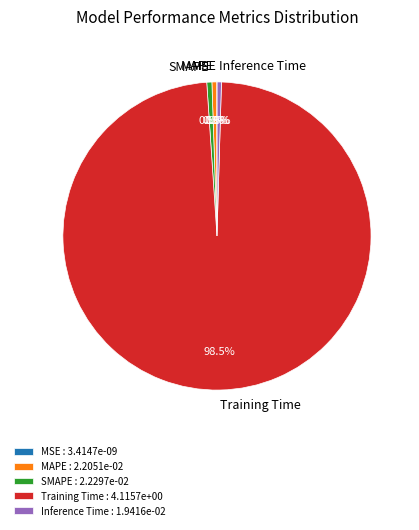

Count the number of slices in the pie.

5